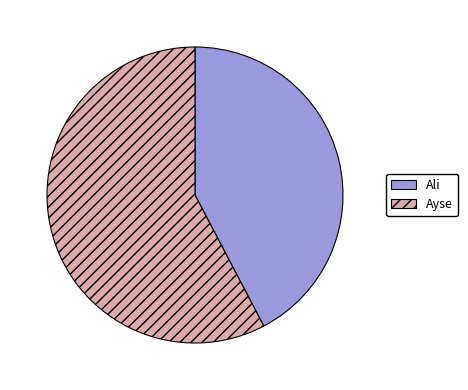

True or false: Ayse accounts for 53% of the total.

False